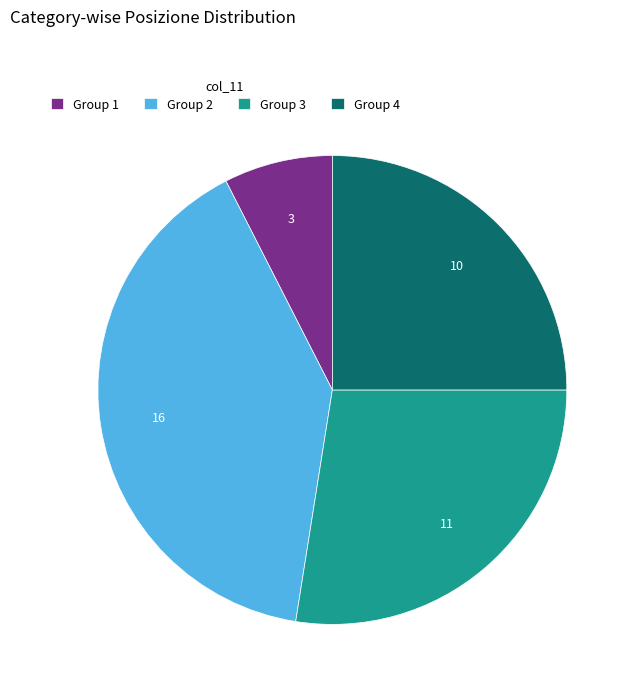

Is there any slice that represents more than half of the pie?

No